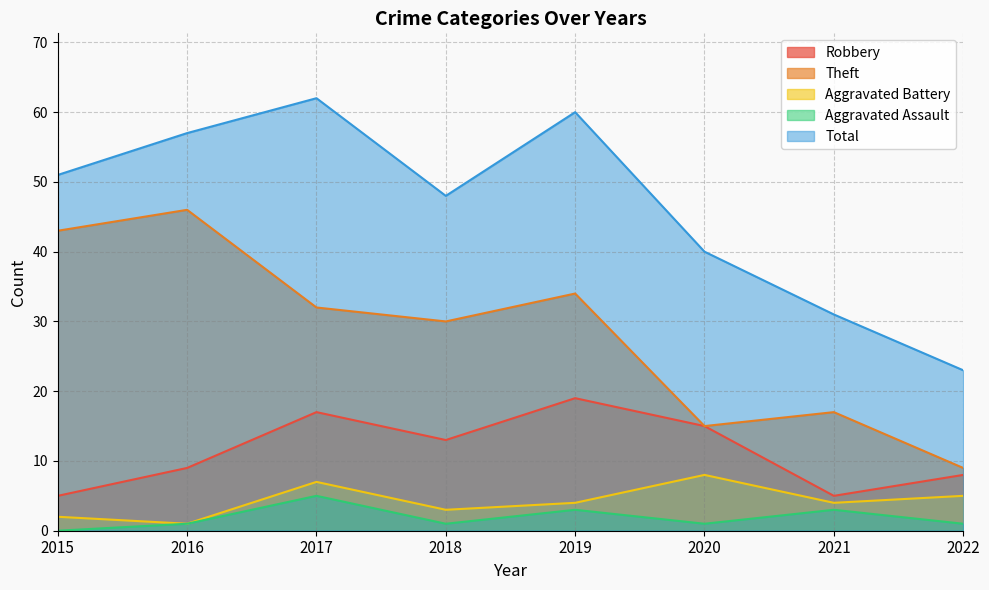

What is the total value across all series at 2022?

46